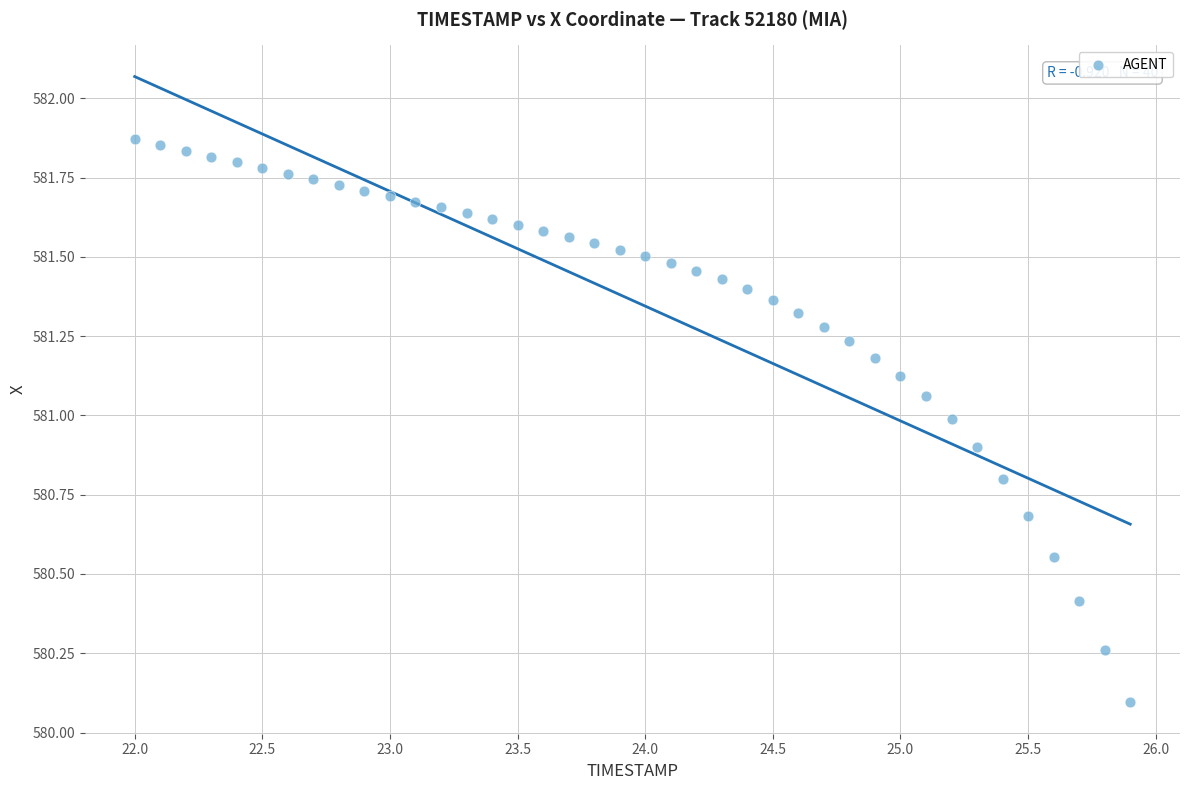

What Y value in the scatter plot is closest to 580?

580.1